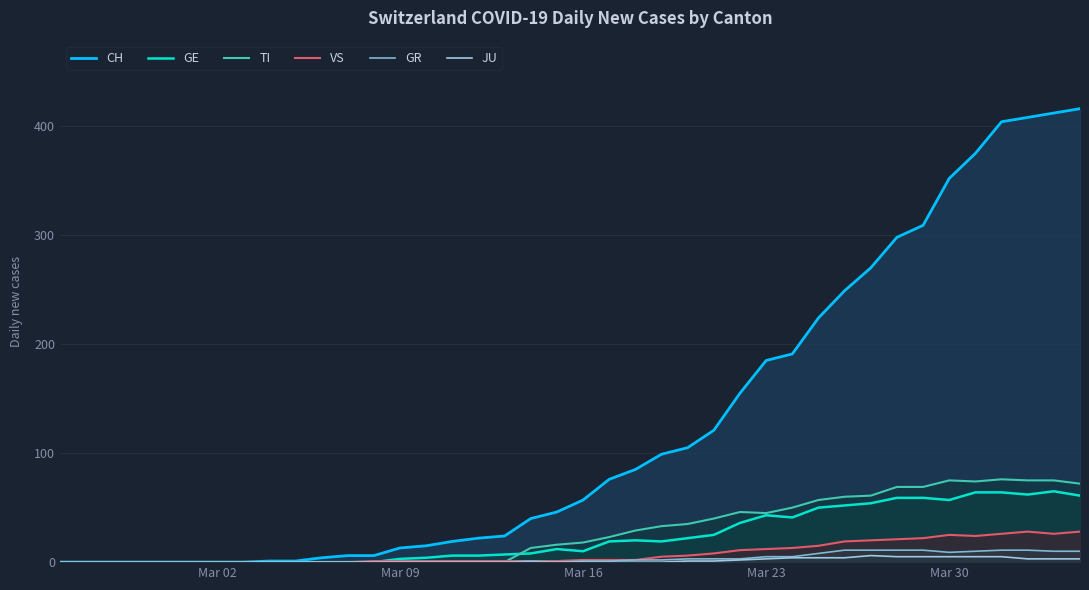

How many lines are shown in the chart?

6